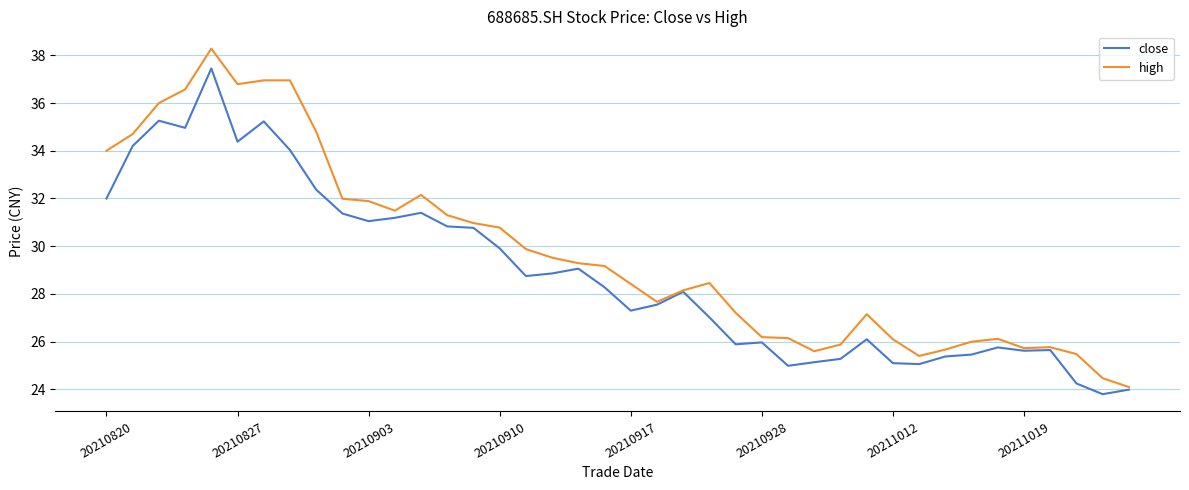

What is the minimum value shown in the chart?

23.8